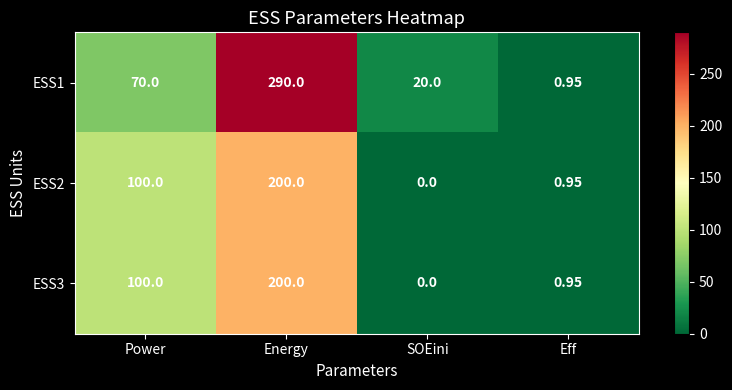

At which category does the chart reach its peak across all series?

Energy